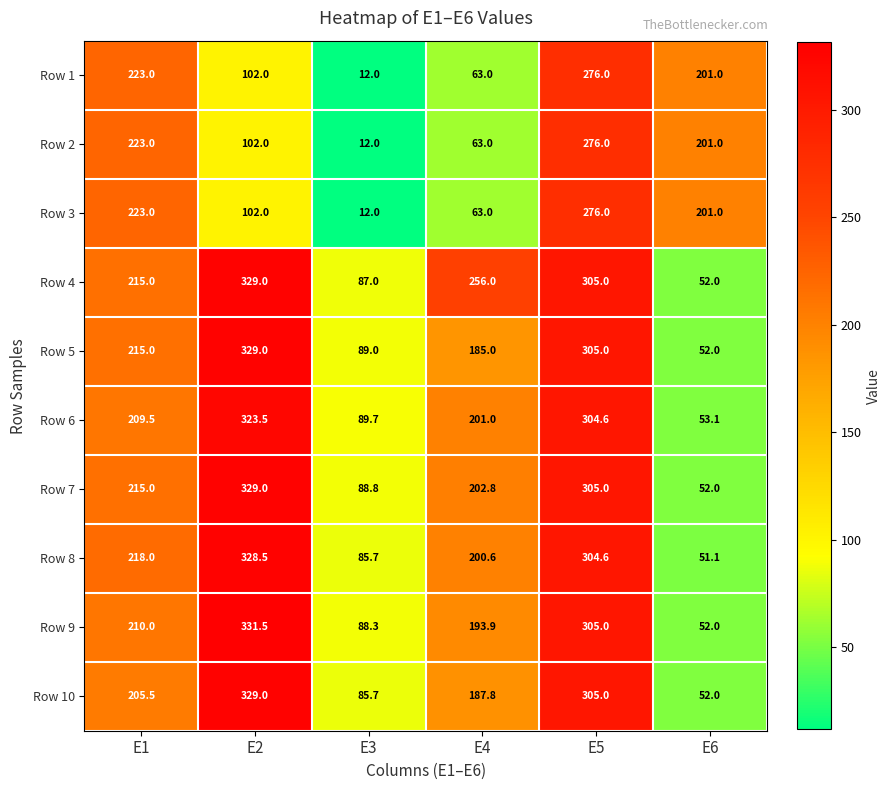

What value does the Row 8 series have at E5?

304.6